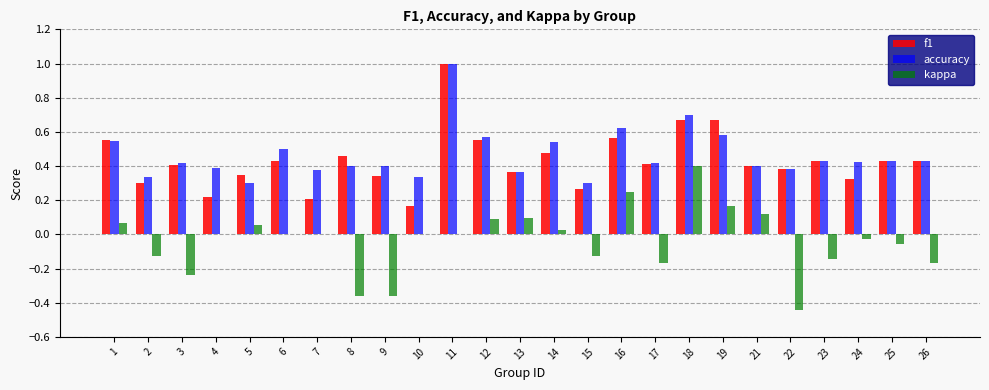

Between 21 and 26, which series saw the biggest shift?

kappa